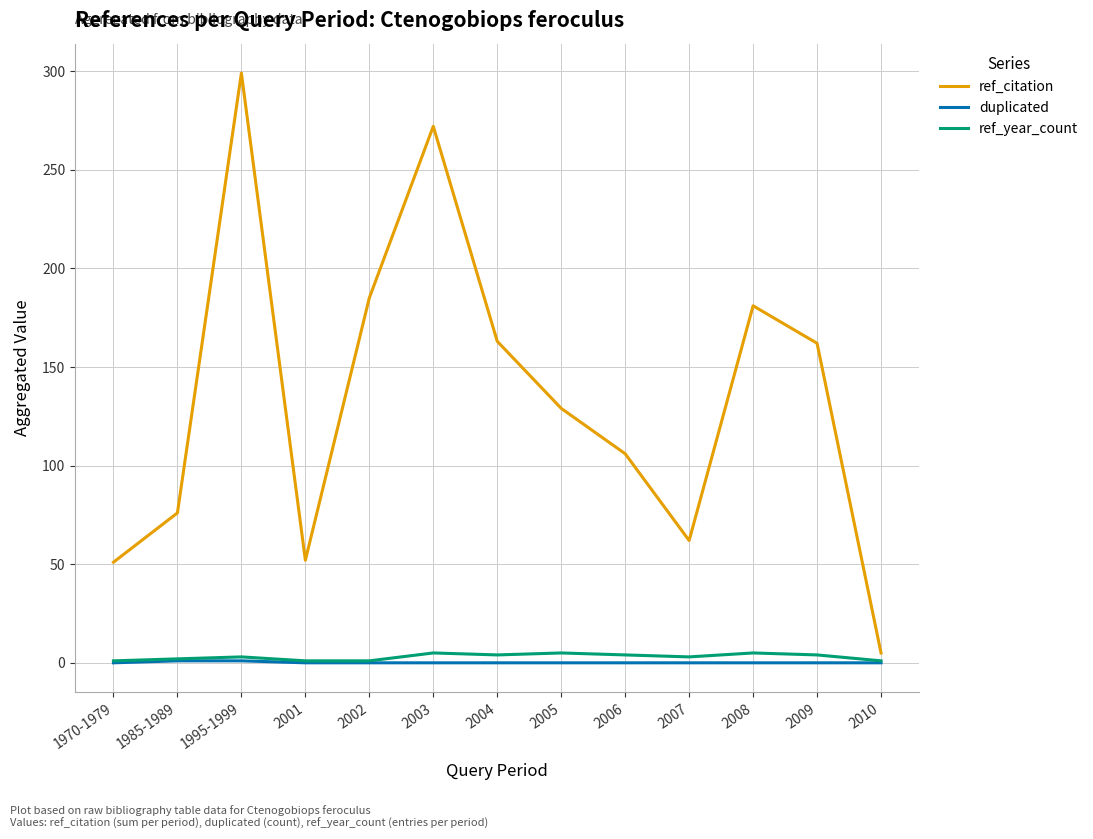

Which series has the largest total across all categories?

ref_citation